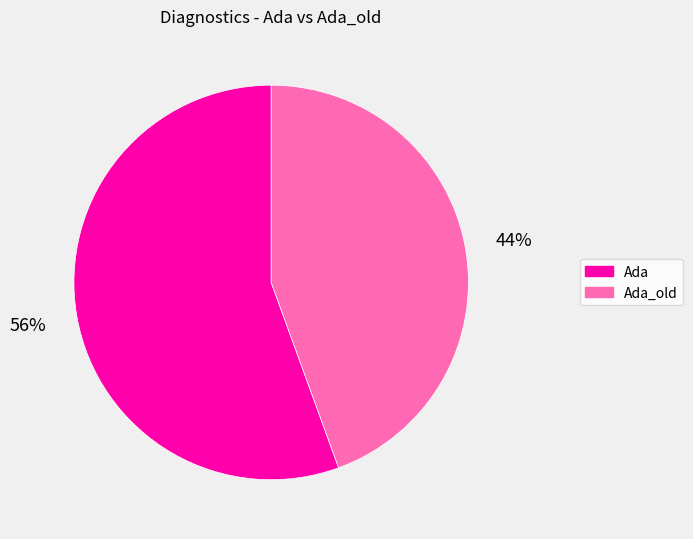

Does Ada_old account for over 50% of the chart?

No